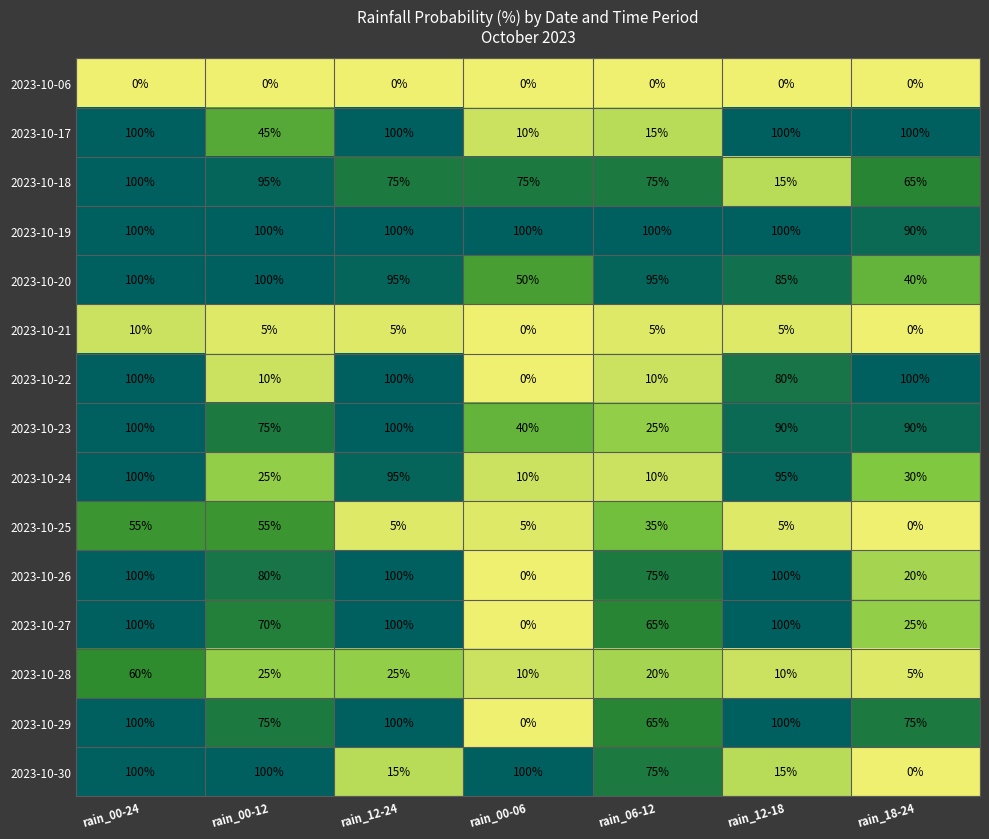

Is it true that 2023-10-29 equals 102 at rain_18-24?

False